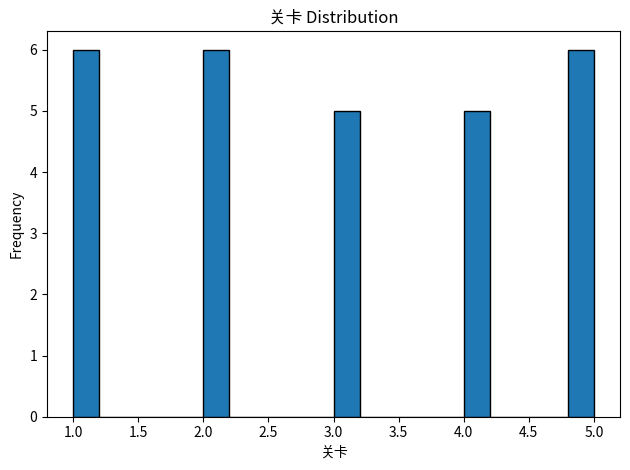

Reading left to right, transcribe this chart: for each bar, give the range it covers on the x-axis and its height. The values are not printed on the chart, so give them approximately, as read against the axis.

1.0 to 1.2: 6
1.2 to 1.4: 0
1.4 to 1.6: 0
1.6 to 1.8: 0
1.8 to 2.0: 0
2.0 to 2.2: 6
2.2 to 2.4: 0
2.4 to 2.6: 0
2.6 to 2.8: 0
2.8 to 3.0: 0
3.0 to 3.2: 5
3.2 to 3.4: 0
3.4 to 3.6: 0
3.6 to 3.8: 0
3.8 to 4.0: 0
4.0 to 4.2: 5
4.2 to 4.4: 0
4.4 to 4.6: 0
4.6 to 4.8: 0
4.8 to 5.0: 6